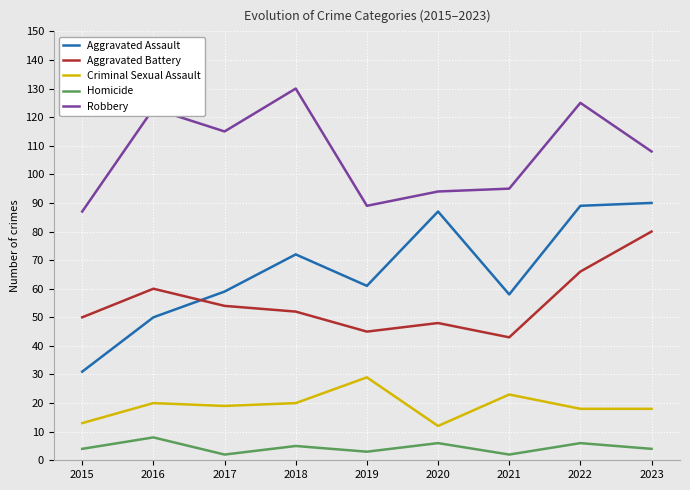

What are all the series names shown in the legend?

Aggravated Assault, Aggravated Battery, Criminal Sexual Assault, Homicide, Robbery